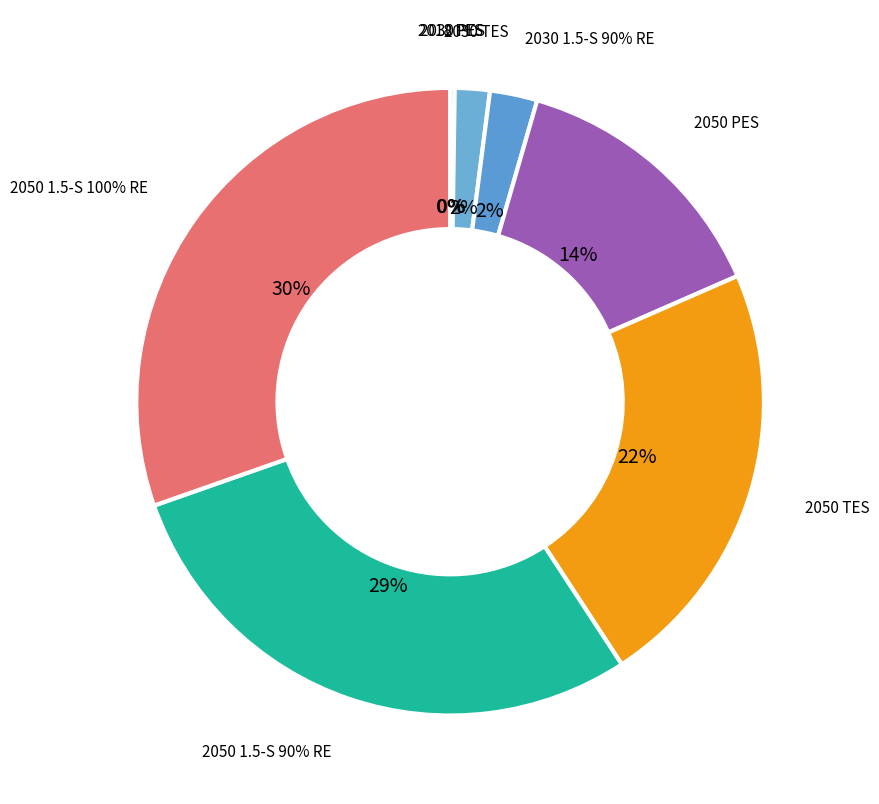

Is it true that 2018 PES is 0% of the pie?

True